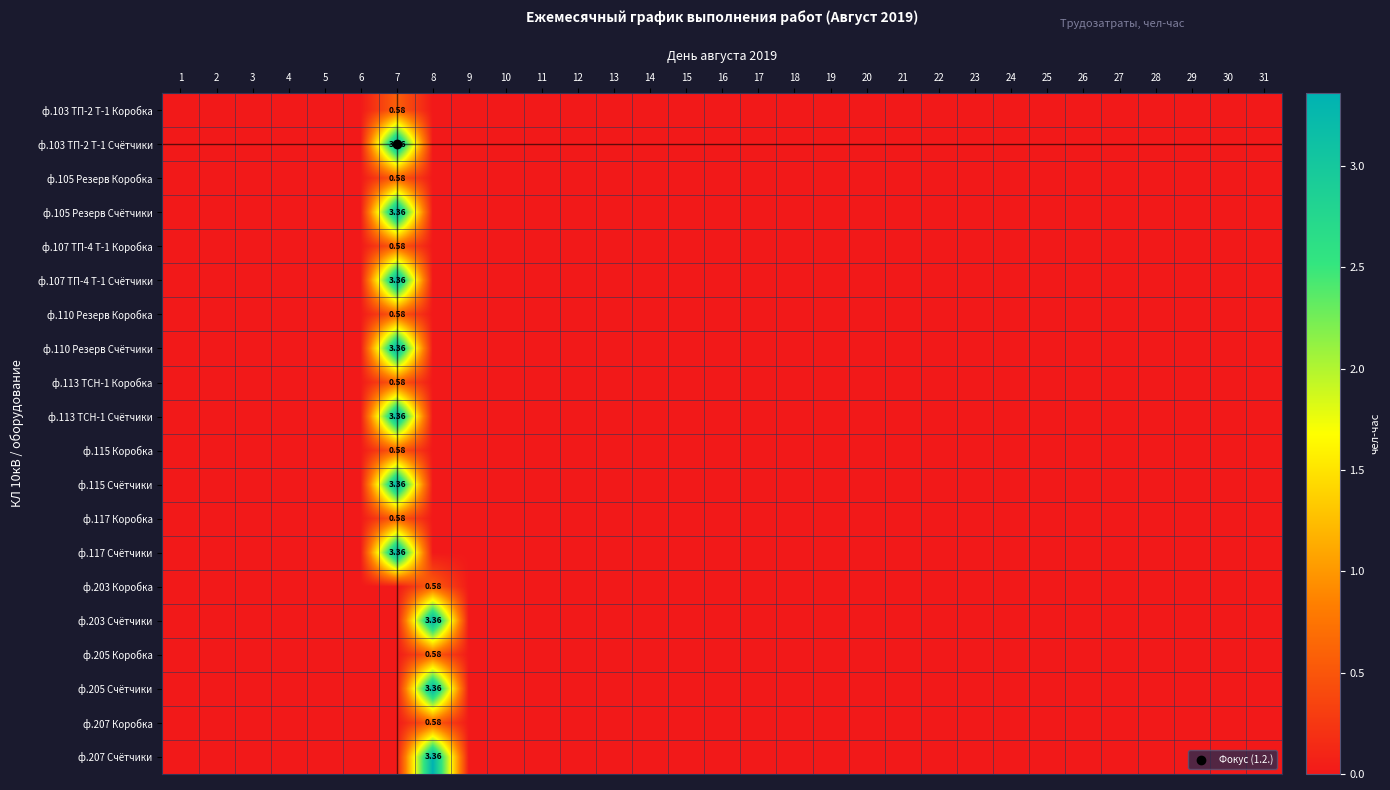

How many ф.110 Резерв Коробка values are between 0 and 1?

31